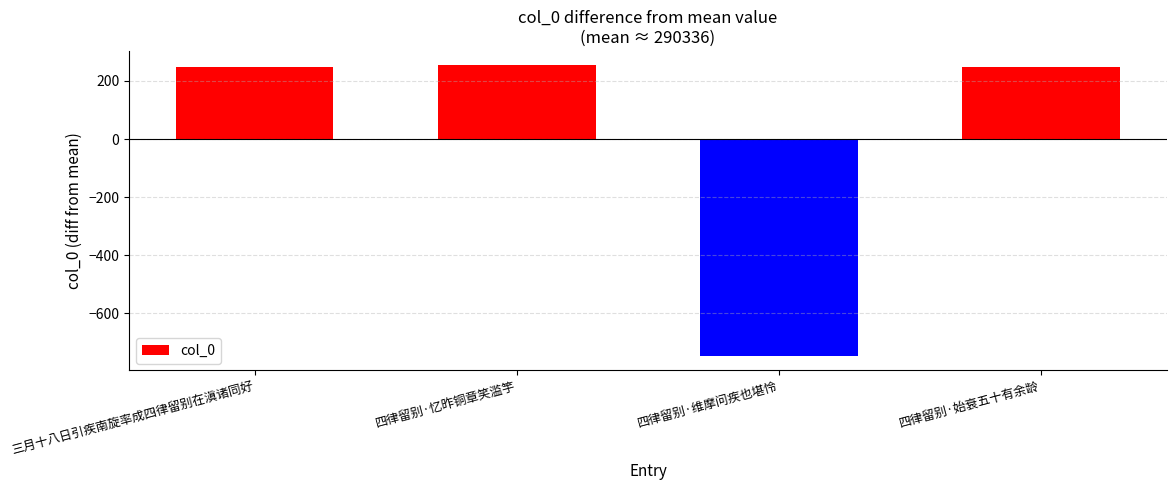

What is the maximum value shown in the chart?

253.5